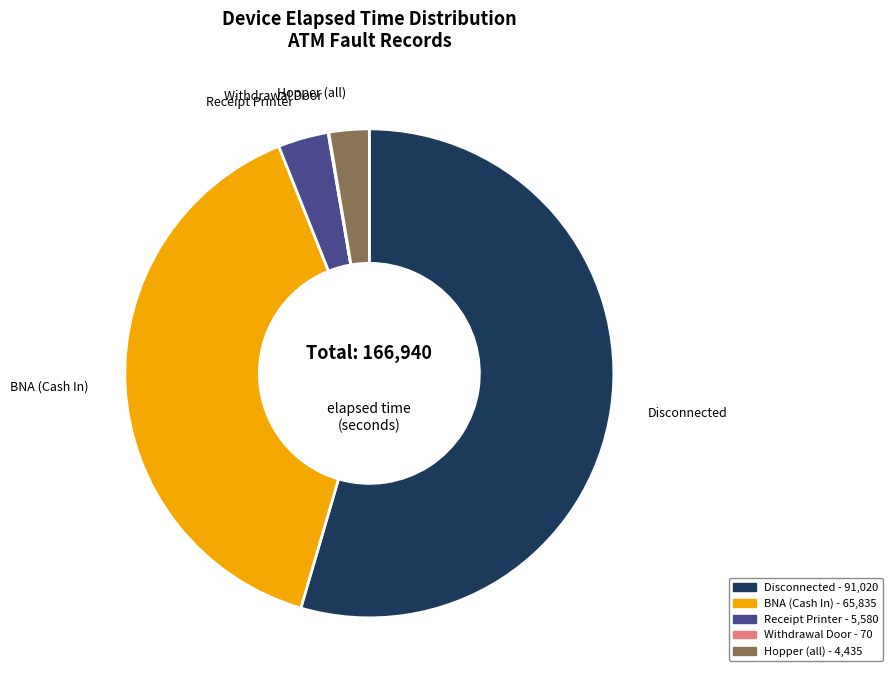

Does any single category account for the majority?

Yes